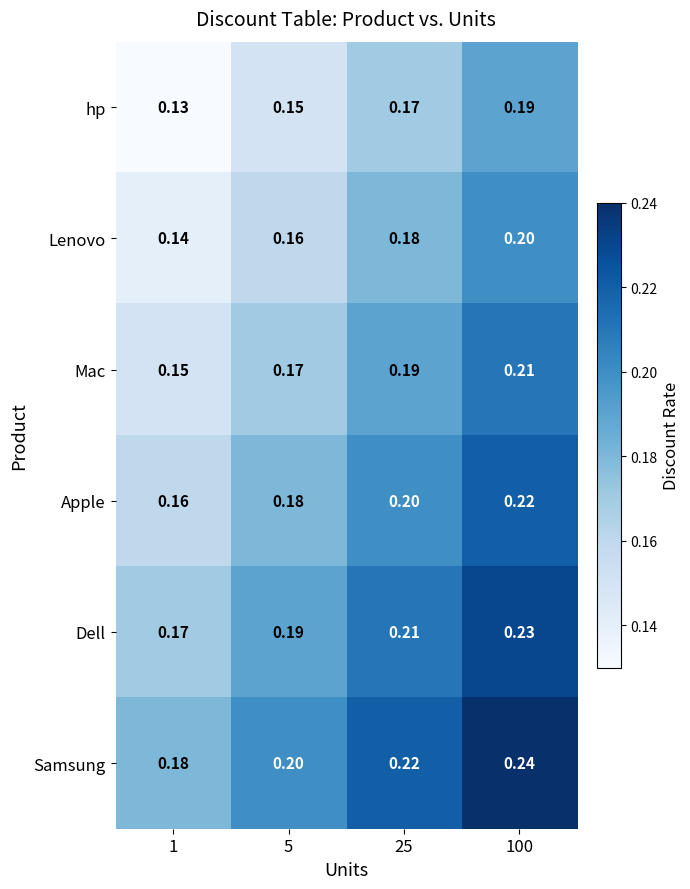

Which series has the largest total across all categories?

Samsung